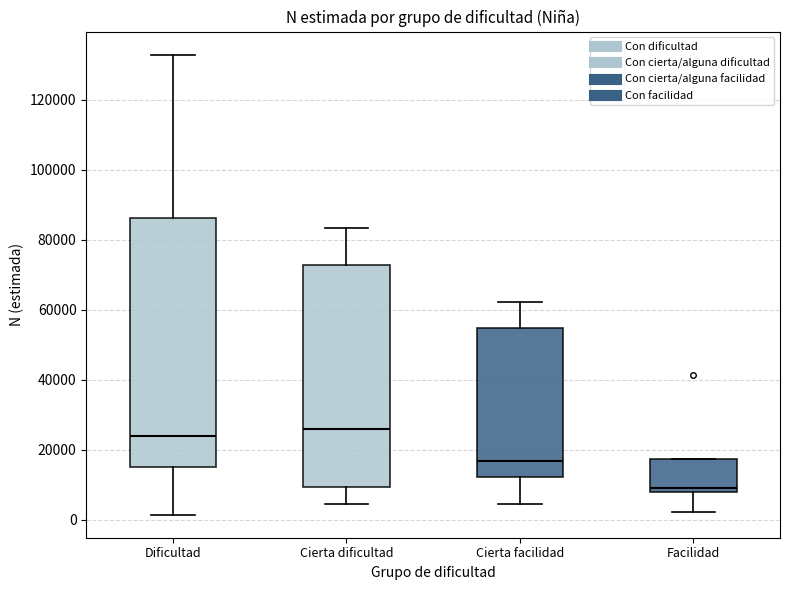

Where does the lower whisker of the box for Cierta dificultad end on the y-axis? The values are not printed on the chart, so give them approximately, as read against the axis.

4000